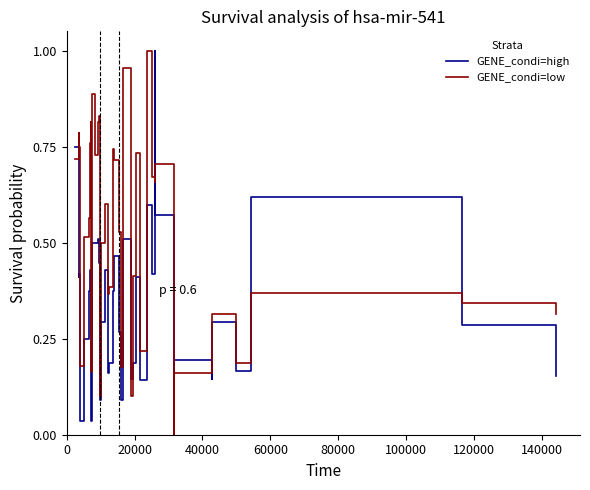

Which series has the largest total across all categories?

GENE_condi=low